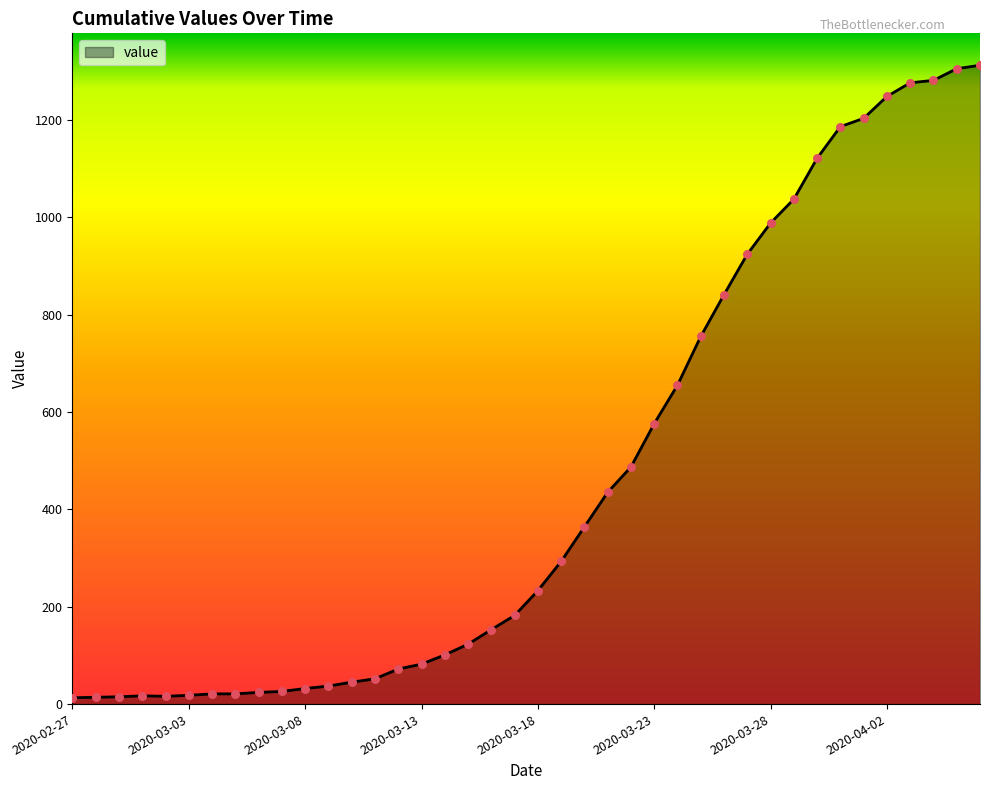

What is the difference between the maximum and minimum values?

1299